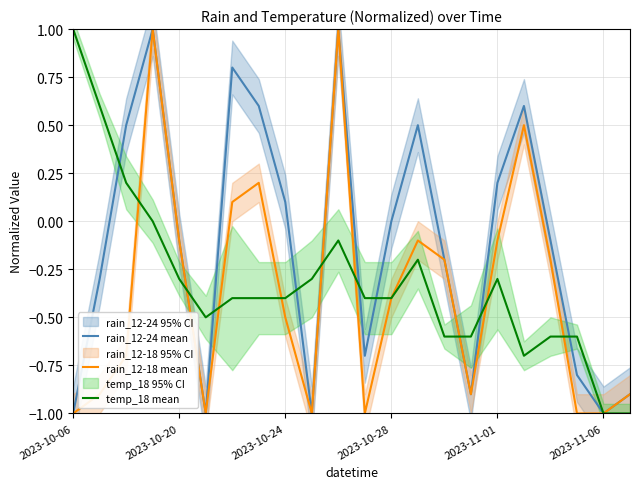

Which series has the largest range (max minus min)?

rain_12-24 mean